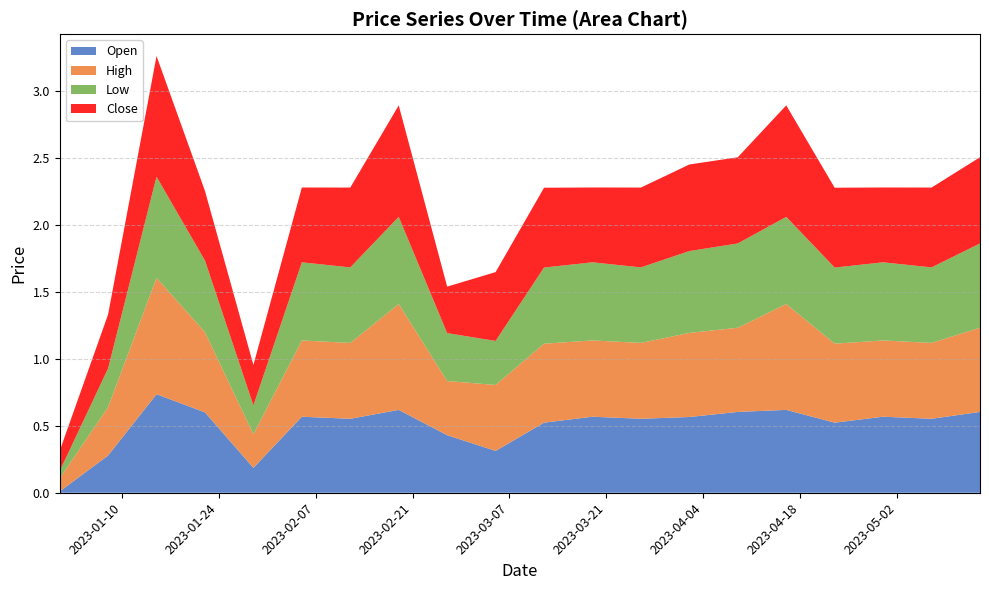

Reading left to right, what are all the values shown in this chart?

Open: 0=0.0	1=0.3	2=0.7	3=0.6	4=0.2	5=0.6	6=0.6	7=0.6	8=0.4	9=0.3	10=0.5	11=0.6	12=0.6	13=0.6	14=0.6	15=0.6	16=0.5	17=0.6	18=0.6	19=0.6
High: 0=0.1	1=0.4	2=0.9	3=0.6	4=0.3	5=0.6	6=0.6	7=0.8	8=0.4	9=0.5	10=0.6	11=0.6	12=0.6	13=0.6	14=0.6	15=0.8	16=0.6	17=0.6	18=0.6	19=0.6
Low: 0=0.1	1=0.3	2=0.8	3=0.5	4=0.2	5=0.6	6=0.6	7=0.7	8=0.4	9=0.3	10=0.6	11=0.6	12=0.6	13=0.6	14=0.6	15=0.7	16=0.6	17=0.6	18=0.6	19=0.6
Close: 0=0.2	1=0.4	2=0.9	3=0.5	4=0.3	5=0.6	6=0.6	7=0.8	8=0.3	9=0.5	10=0.6	11=0.6	12=0.6	13=0.6	14=0.6	15=0.8	16=0.6	17=0.6	18=0.6	19=0.6